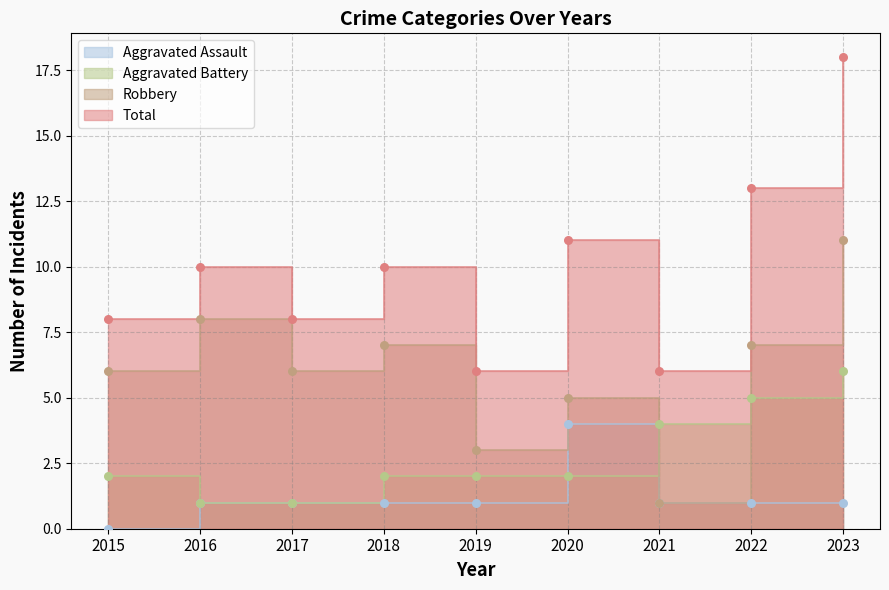

What are all the series names shown in the legend?

Aggravated Assault, Aggravated Battery, Robbery, Total